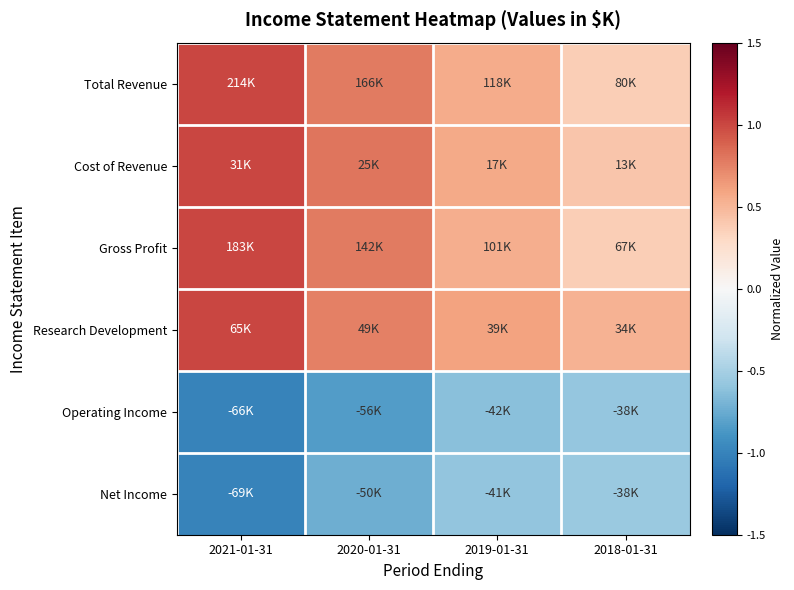

At which category is the sum across all series the highest?

2021-01-31